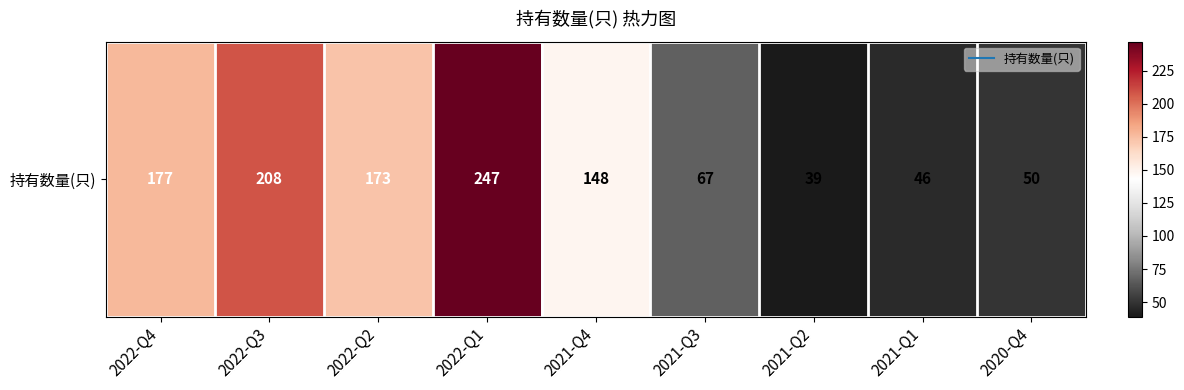

Reading left to right, transcribe all the data shown in this chart.

177	208	173	247	148	67	39	46	50